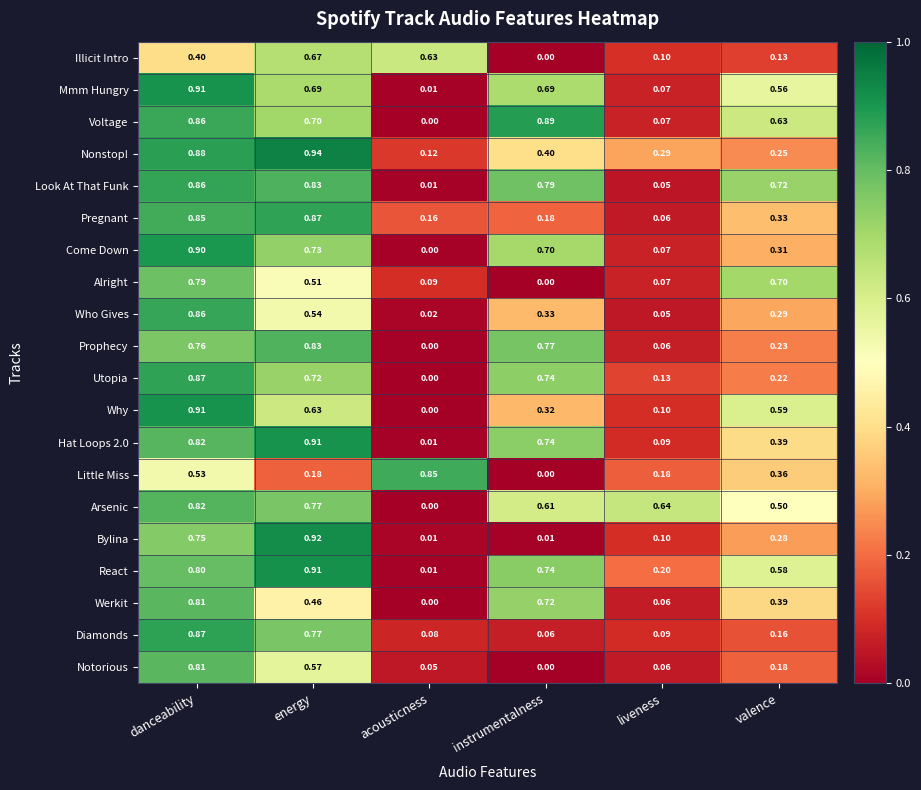

At which category is the sum across all series the highest?

danceability